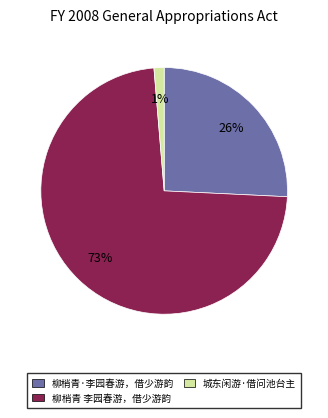

To the nearest percent, what is the combined percentage of 柳梢青·李园春游，借少游韵 and 城东闲游·借问池台主?

27%